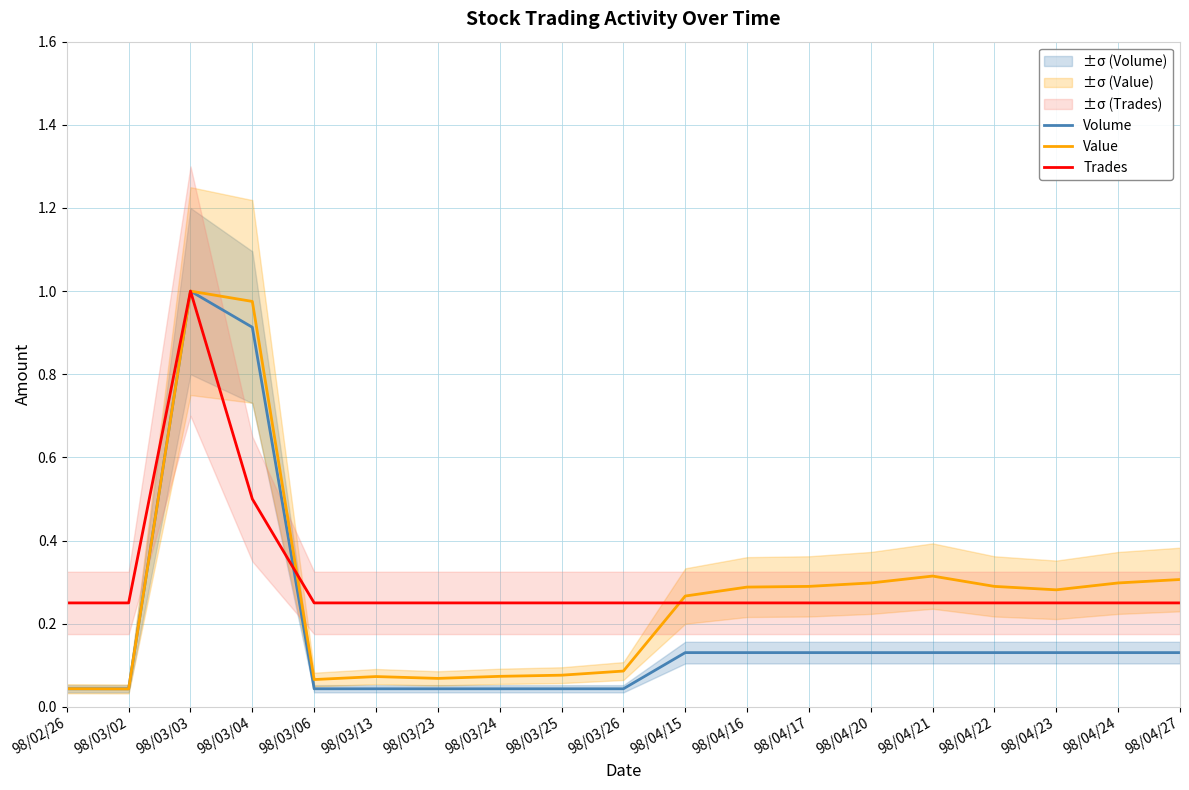

True or false: Volume and Value intersect in this chart.

True